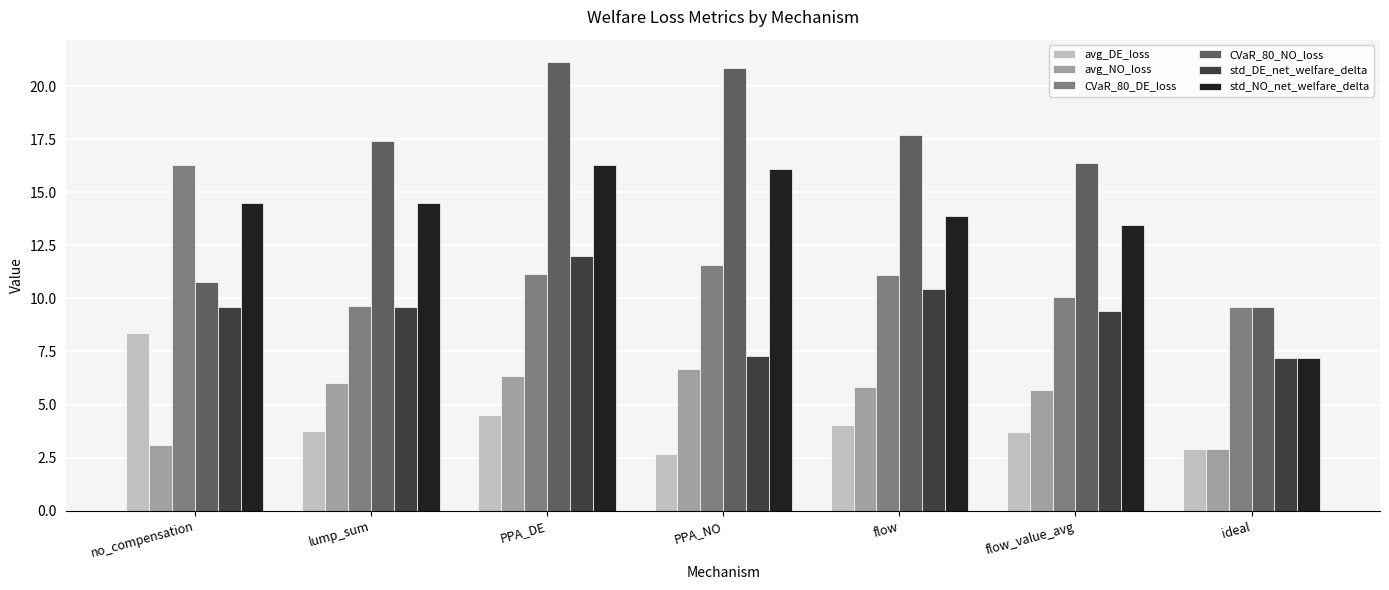

What is the difference between the std_NO_net_welfare_delta values at lump_sum and PPA_DE?

1.8